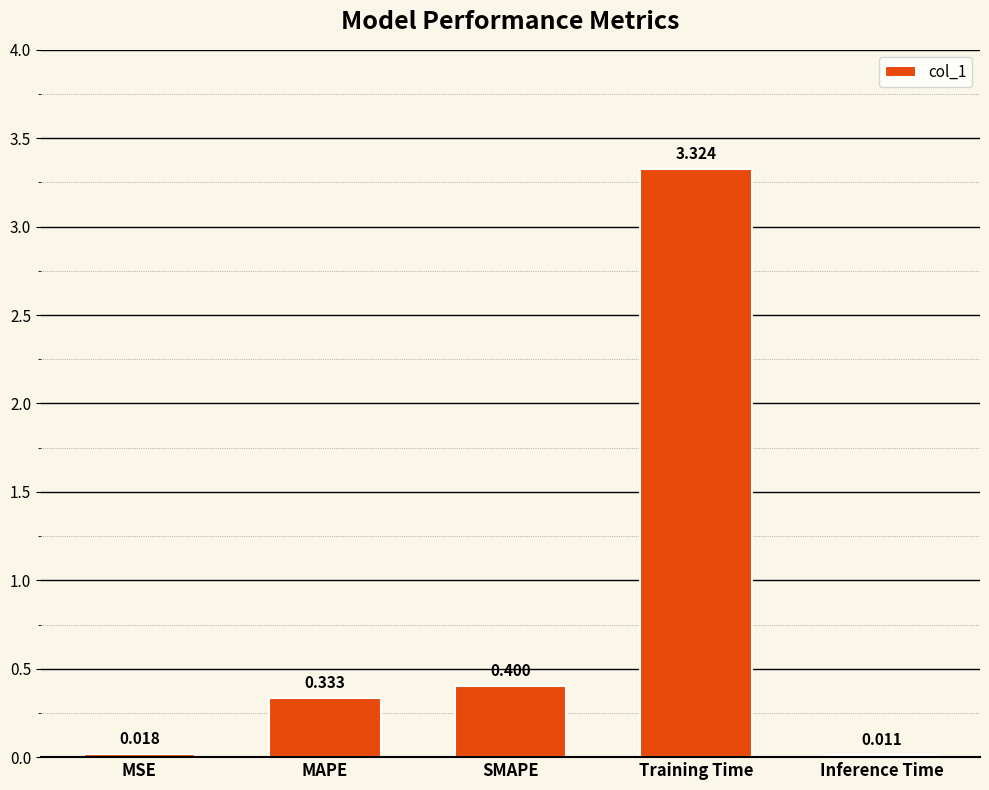

The chart shows a value of 0.5 at MAPE. True or false?

False